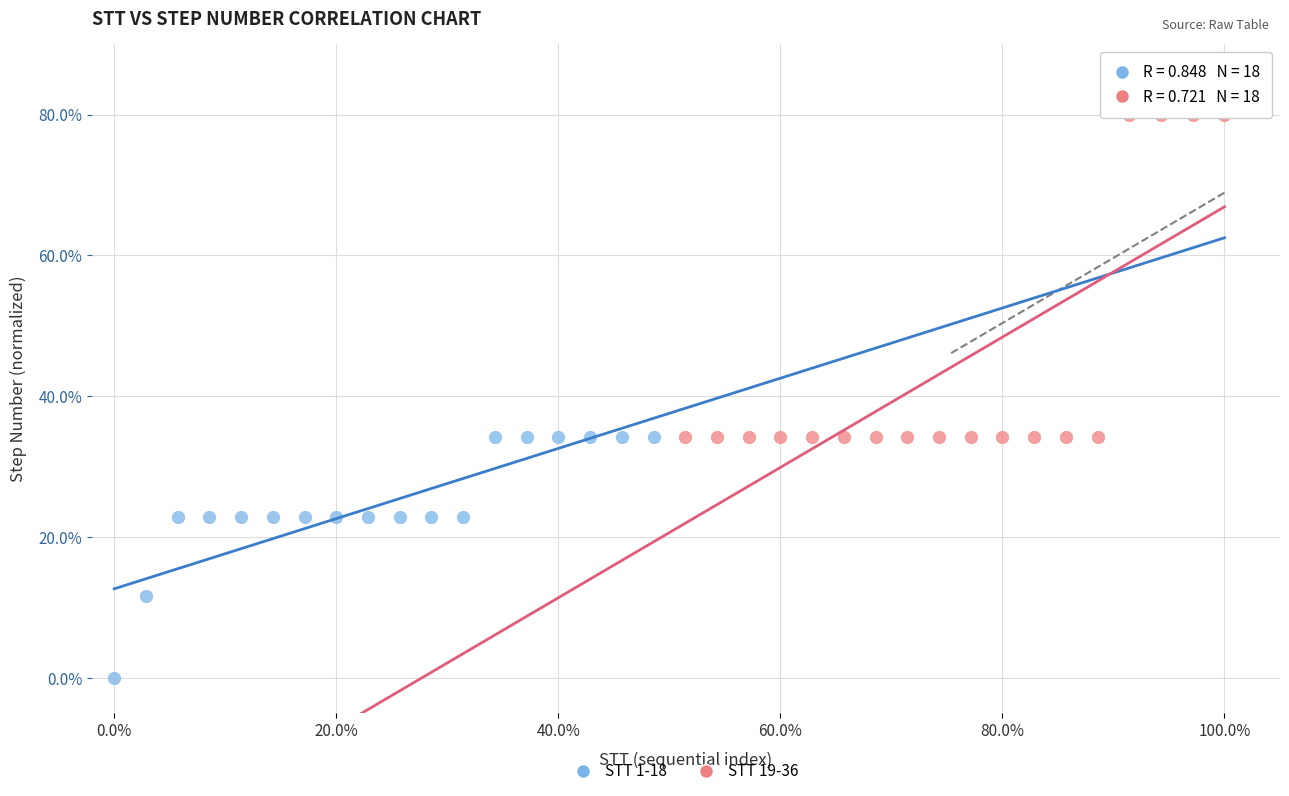

Which series has the widest spread of Y values?

STT 19-36